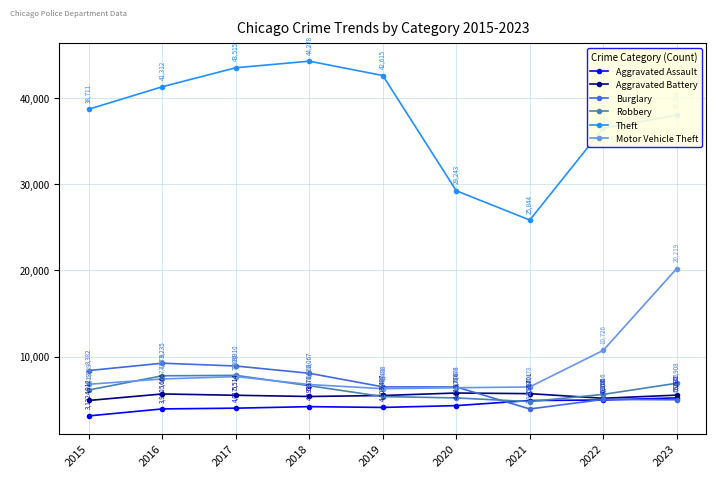

What is the approximate value of Theft at 2015, to the nearest 50?

38700